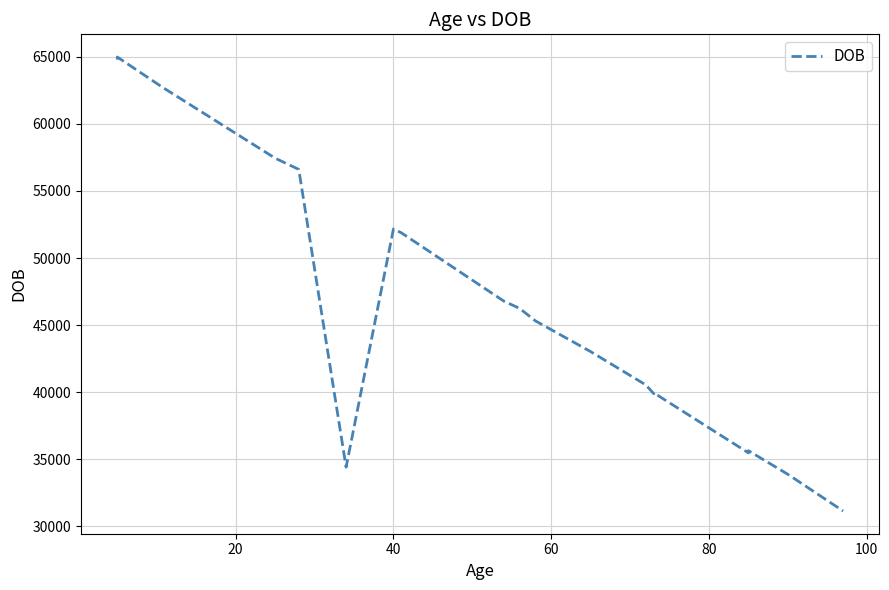

What is the difference between the maximum and minimum values?

33822